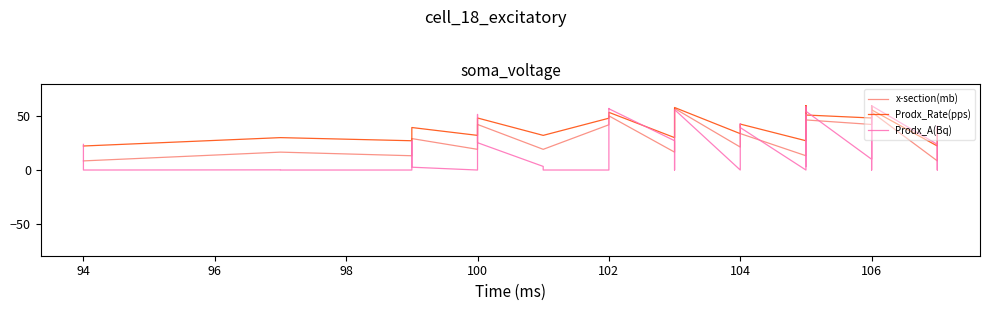

Which series ends up on top after the final intersection of Prodx_Rate(pps) and Prodx_A(Bq)?

Prodx_A(Bq)